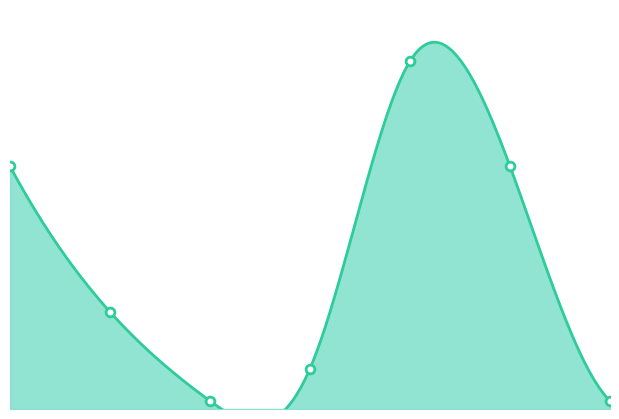

What is the change in value from 2016-10-19 to 2017-01-05?

+29